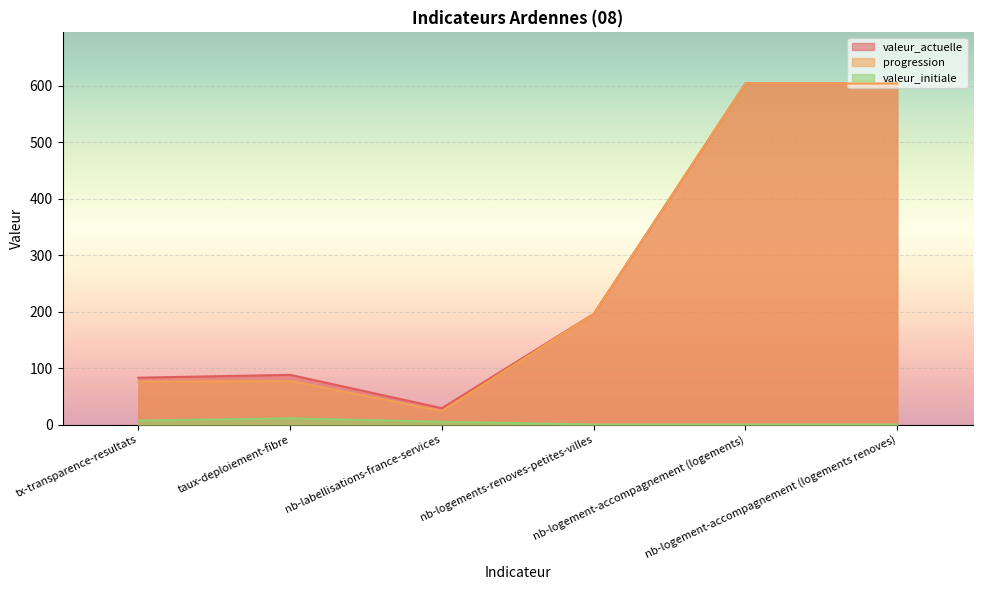

What is the difference between the progression values at nb-logement-accompagnement (logements renoves) and taux-deploiement-fibre?

527